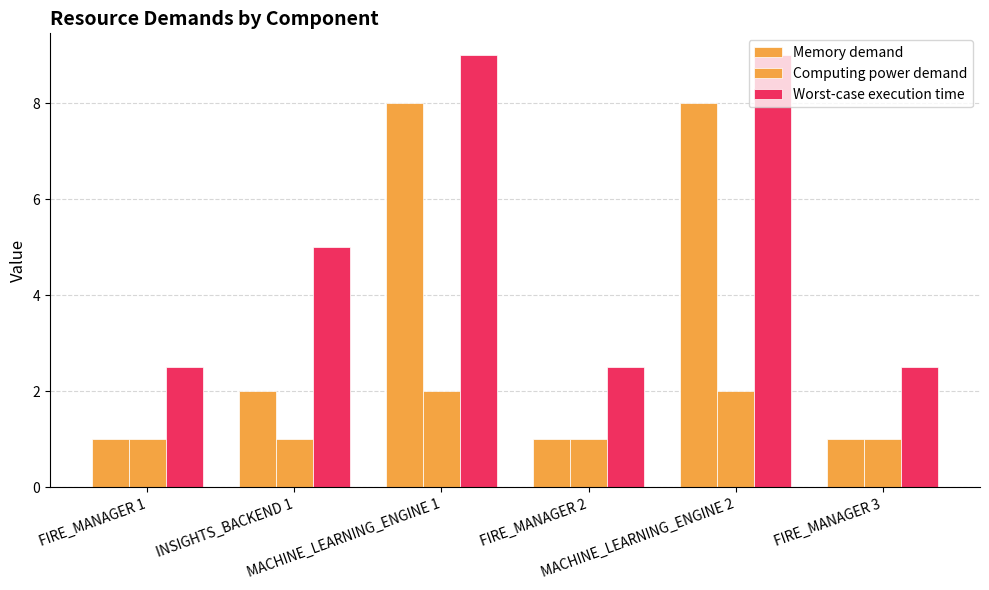

What is the maximum value for Computing power demand?

2.0